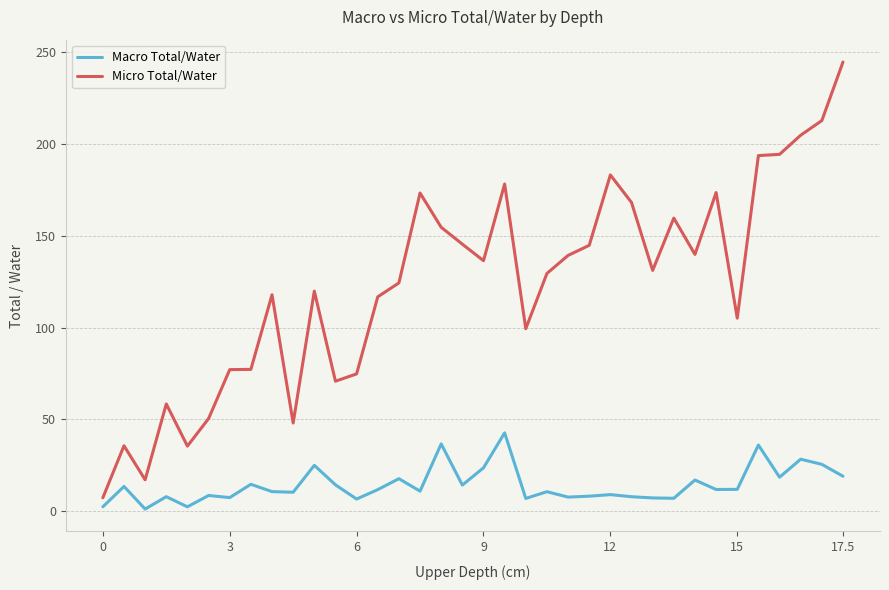

List the series in order of their peak value, highest first.

Micro Total/Water, Macro Total/Water